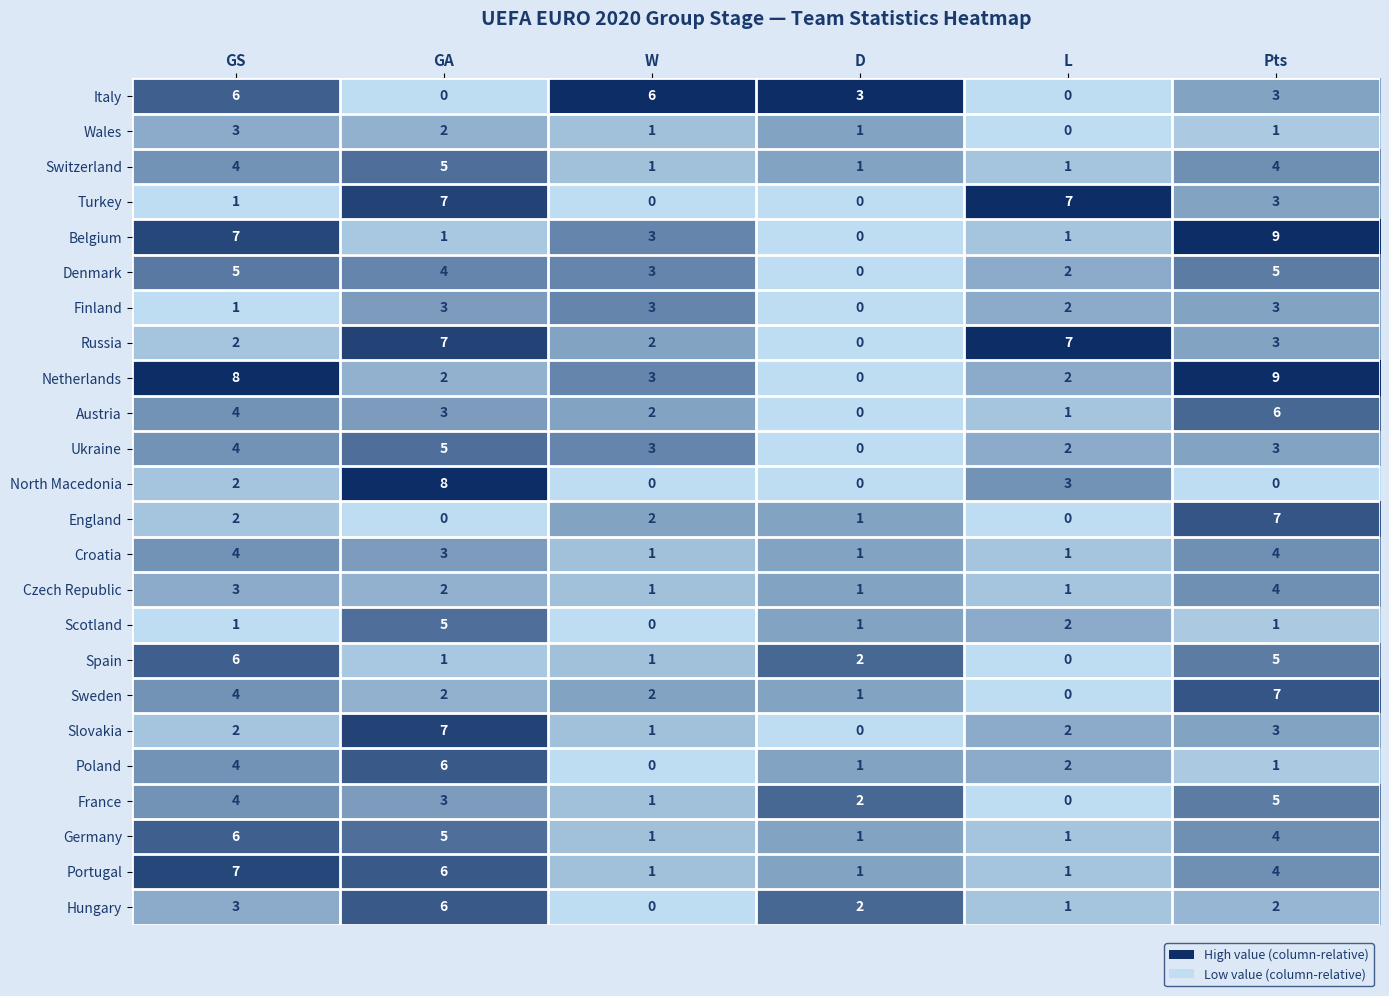

At which label does Ukraine reach its peak?

GA